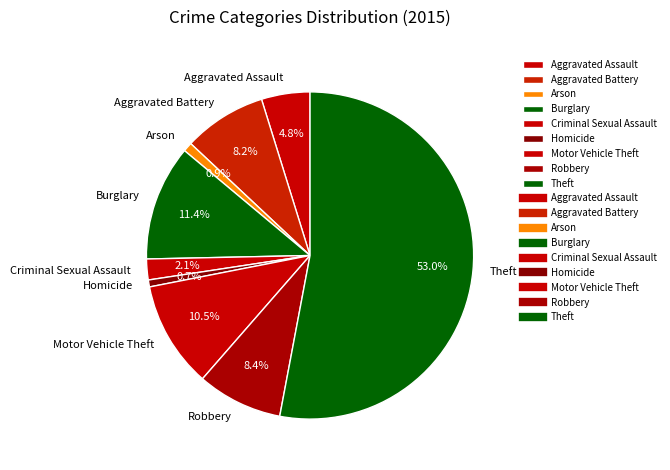

How many segments does this pie chart have?

9